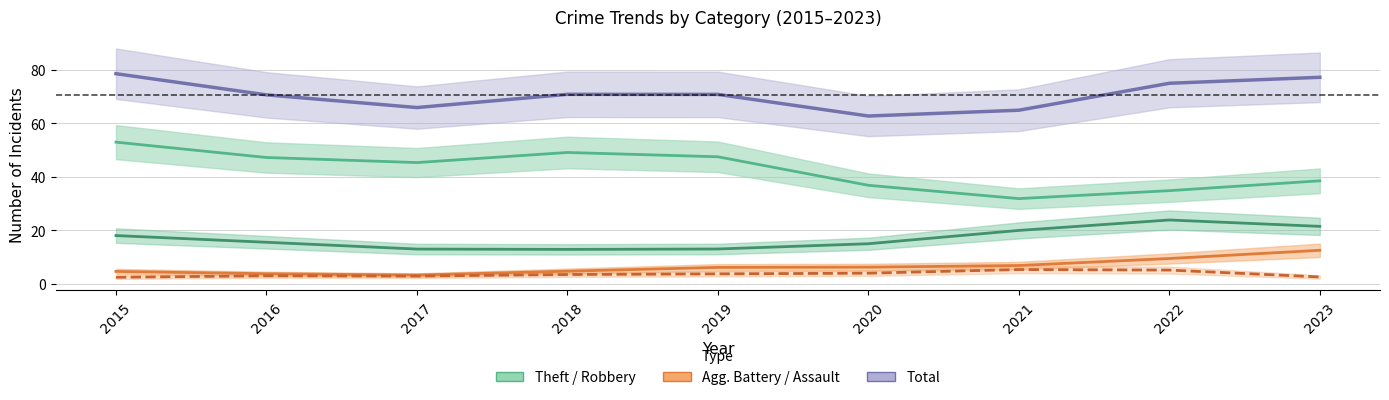

Is the value of Theft at 2017 greater than the value of Total at 2018?

No